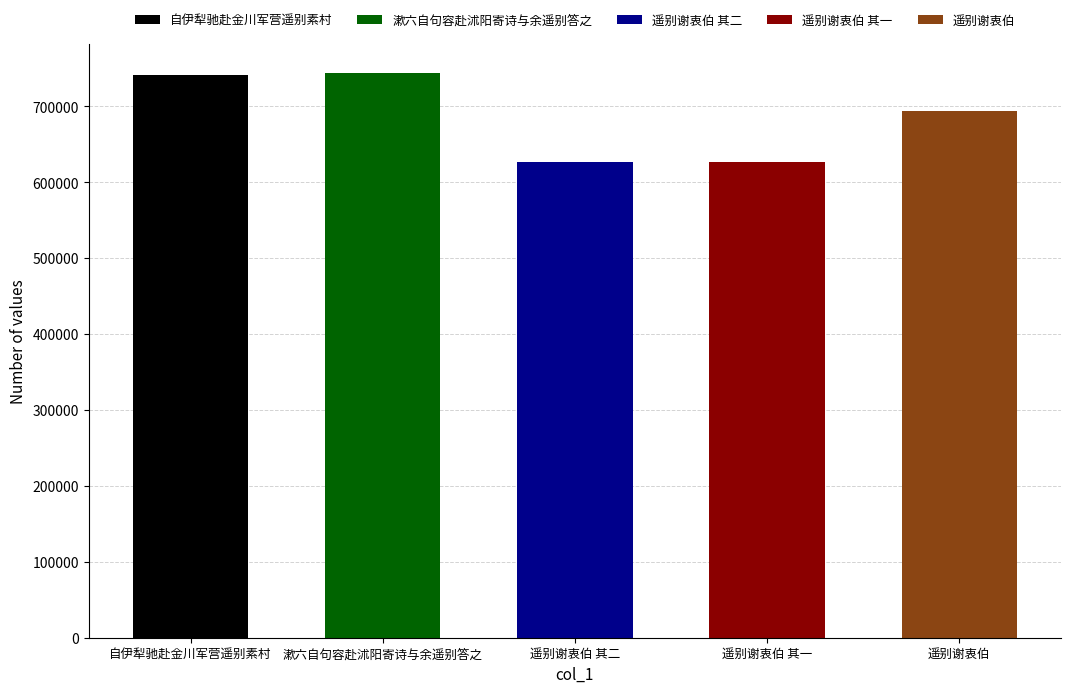

What is the change in value from 遥别谢衷伯 其一 to 遥别谢衷伯?

+66759